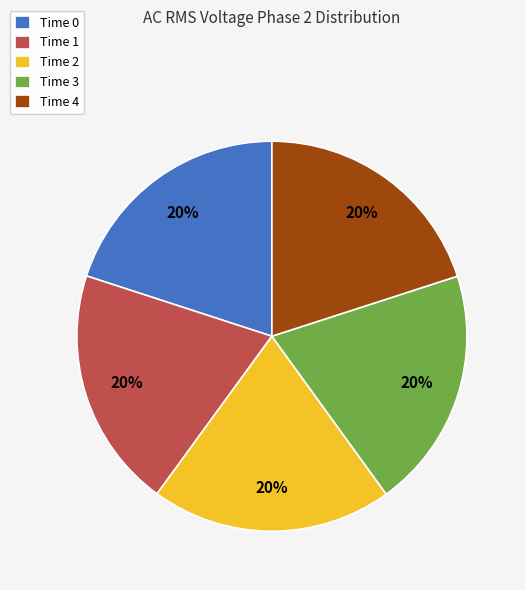

How many segments does this pie chart have?

5